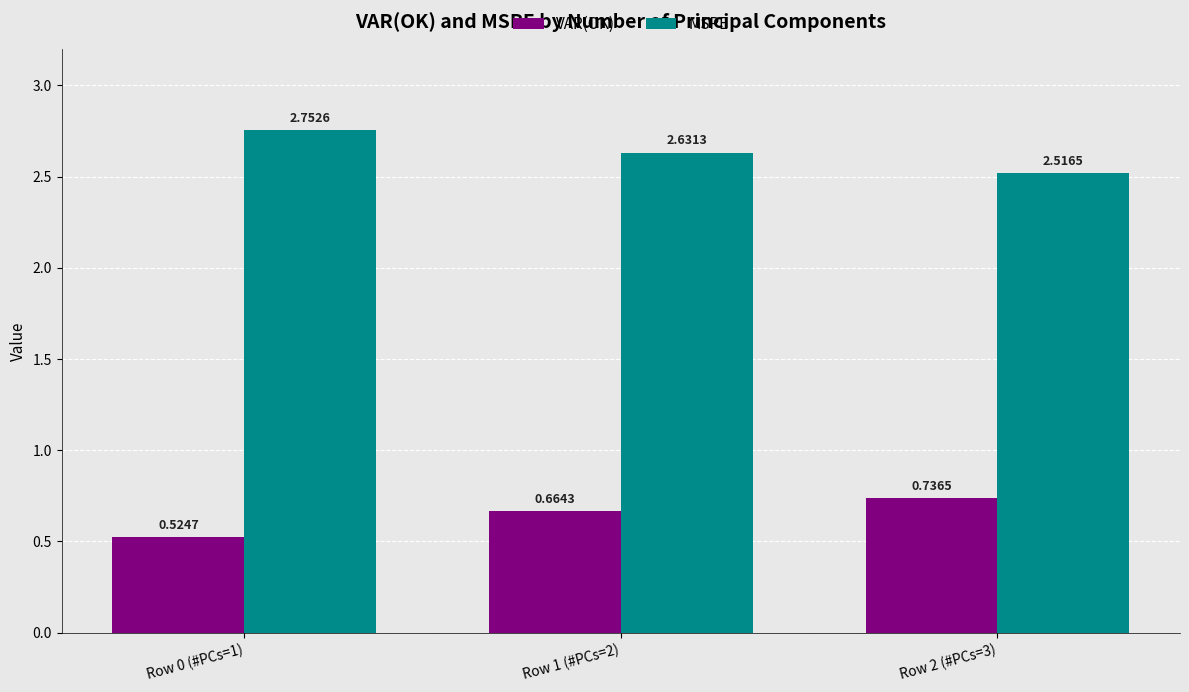

What is the spread (max minus min) of values at Row 1 (#PCs=2)?

2.0